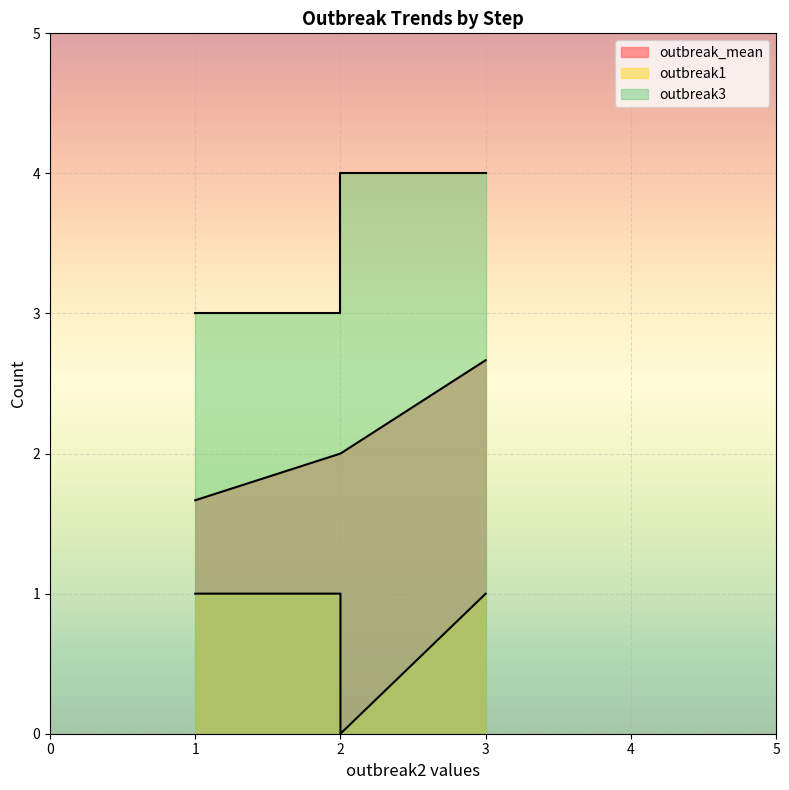

What is the minimum value for outbreak3?

3.0